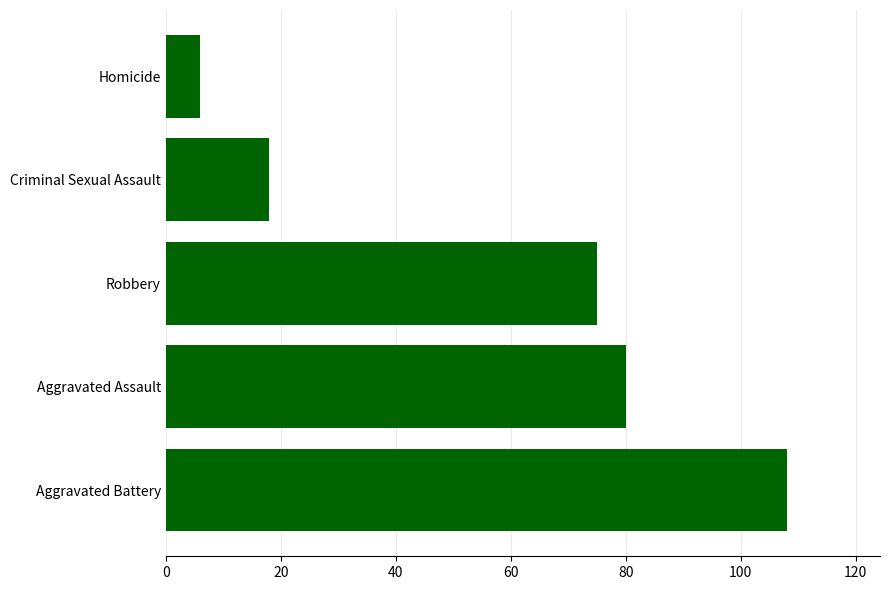

How many data points are less than 75?

2